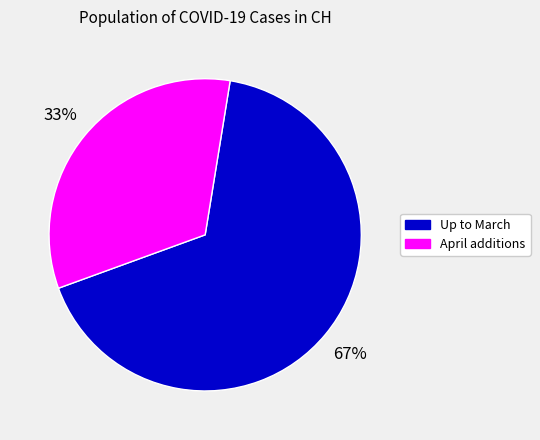

To the nearest percent, what is the difference between the largest and smallest slice percentages?

34%